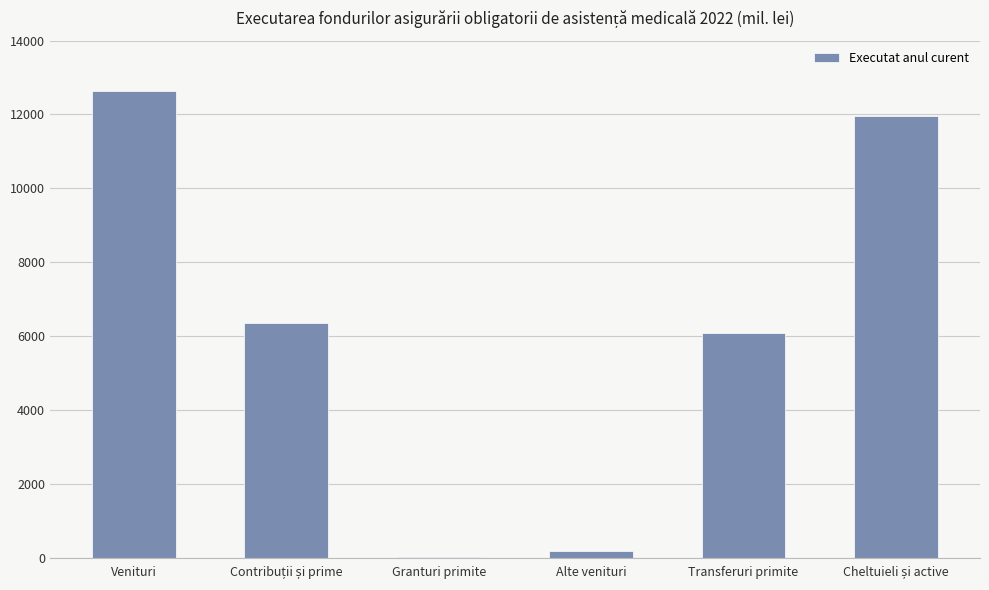

What is the change in value from Venituri to Transferuri primite?

-6544.3